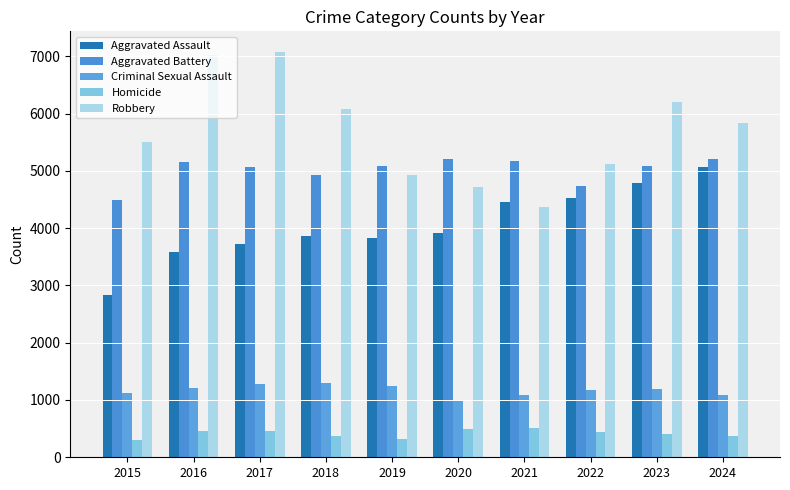

Rank the series at 2016 from lowest to highest value.

Homicide, Criminal Sexual Assault, Aggravated Assault, Aggravated Battery, Robbery